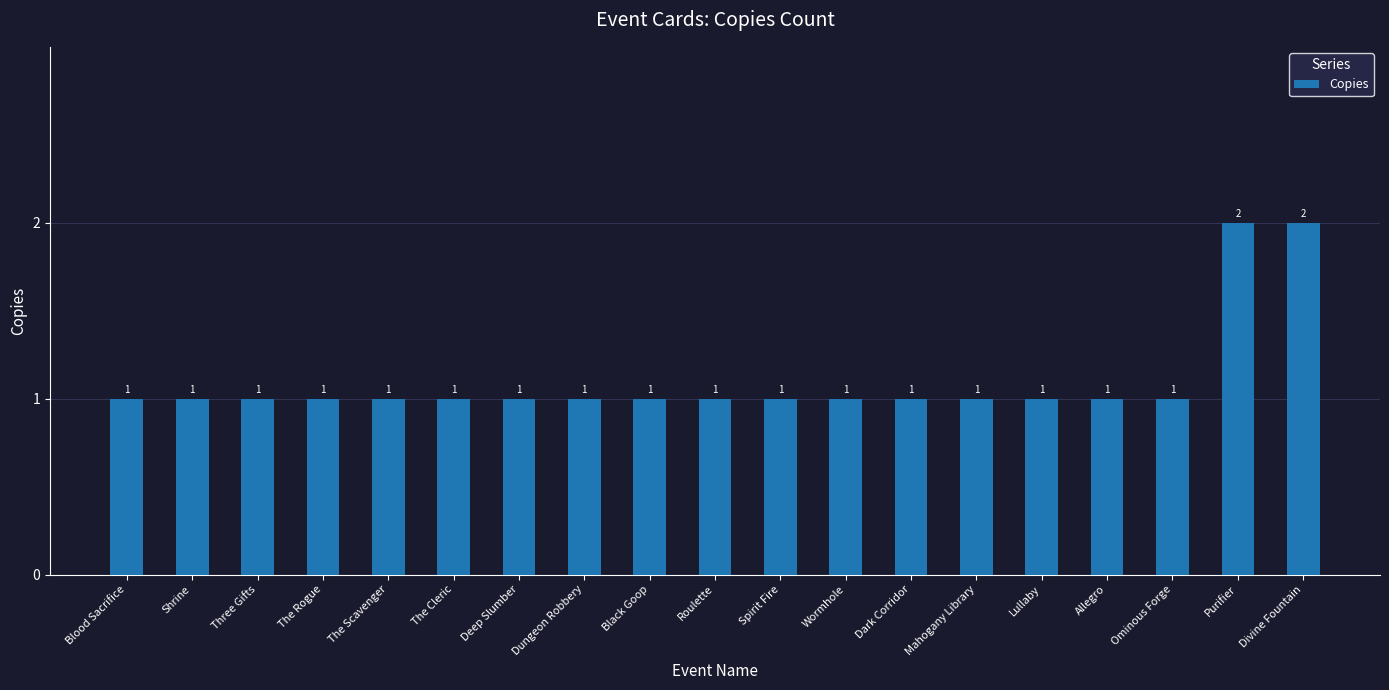

What is the sum of all values?

21